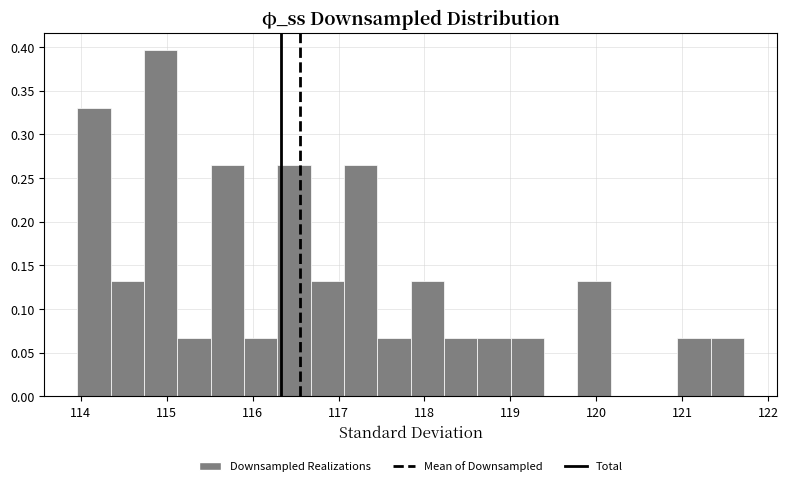

Read against the x-axis, roughly where is the centre of the tallest bar?

114.9